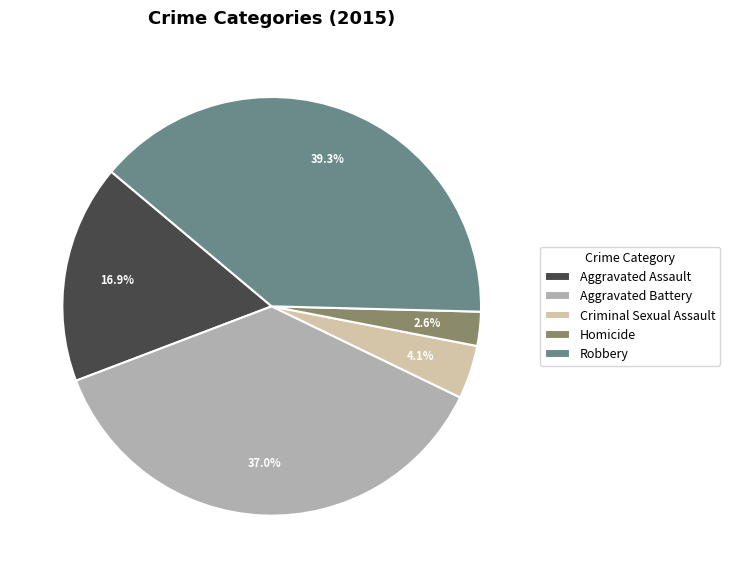

Is it true that Robbery is 52% of the pie?

False